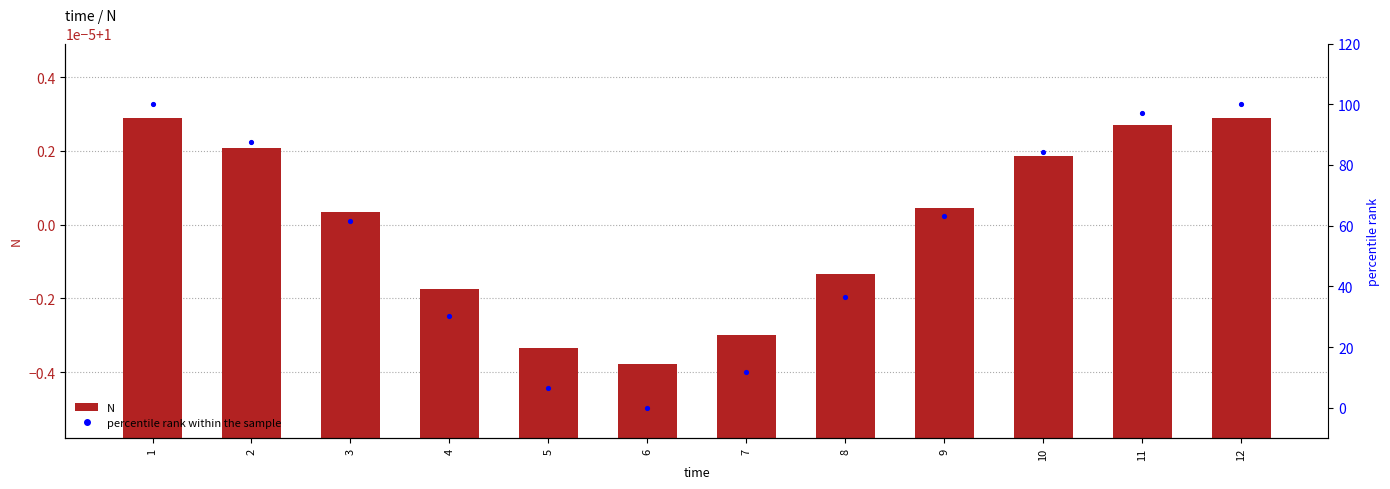

Which series contains the lowest Y value?

percentile rank within the sample